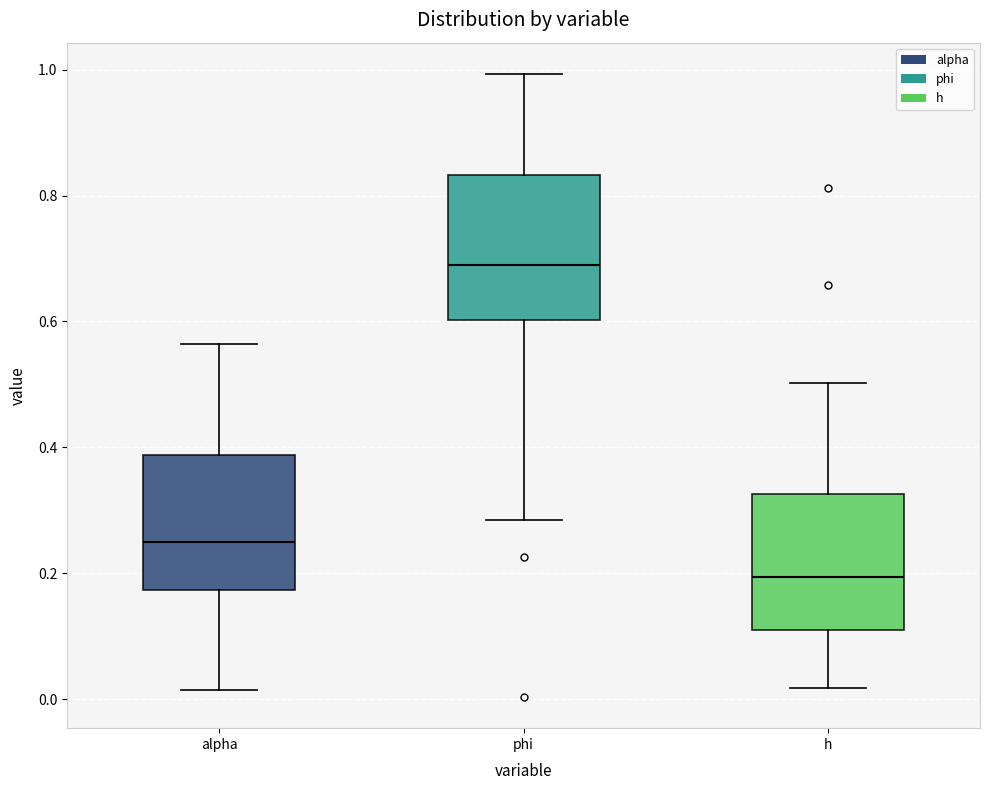

Which box has the highest median line?

phi